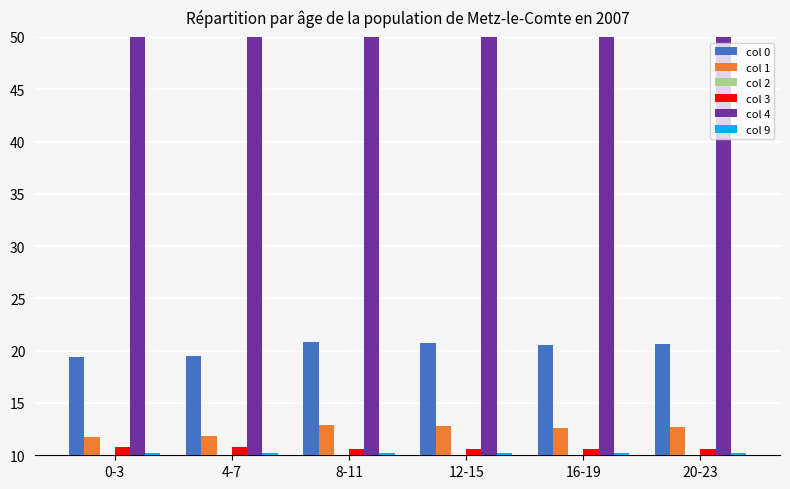

What is the label of the 2nd bar from the right?

16-19